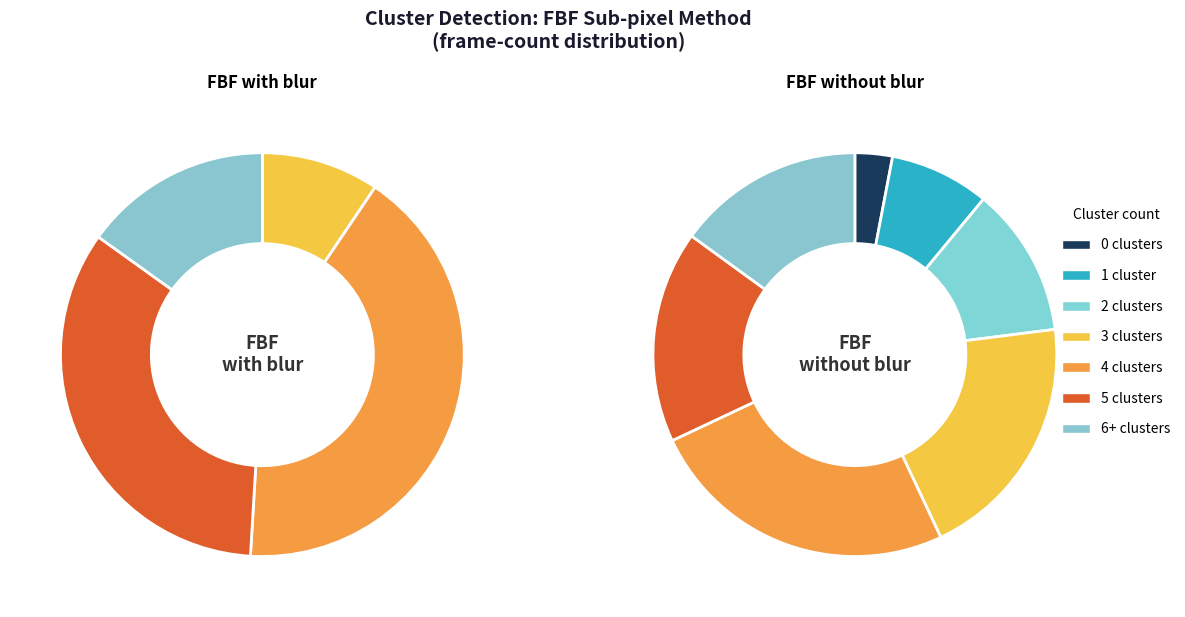

What is the spread (max minus min) of values at 0 clusters?

3